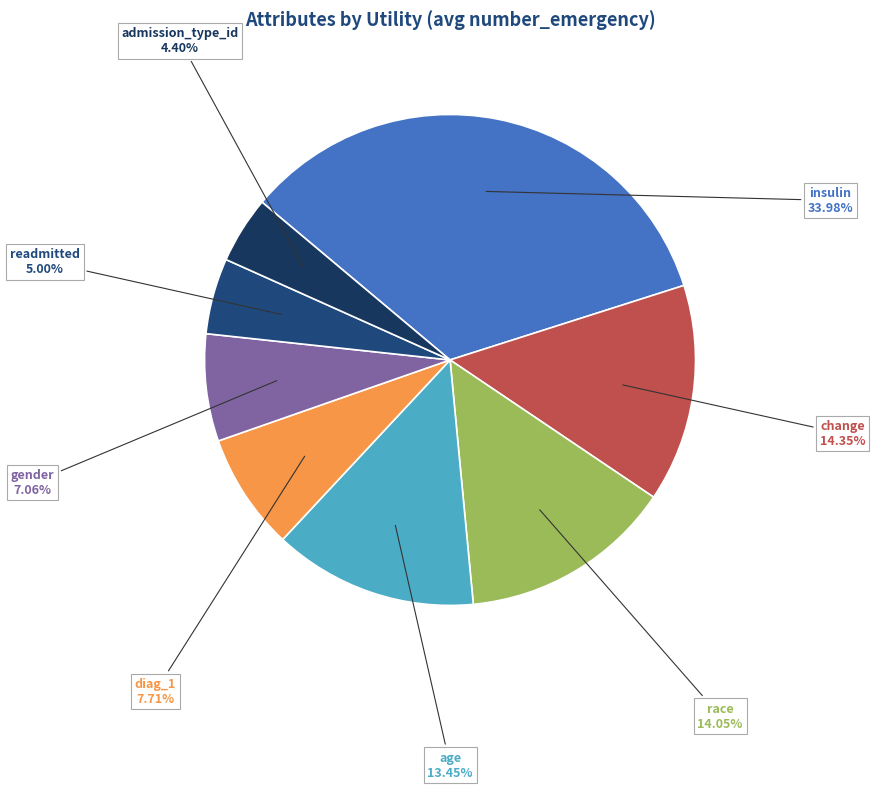

Does diag_1 represent more than half of the total?

No